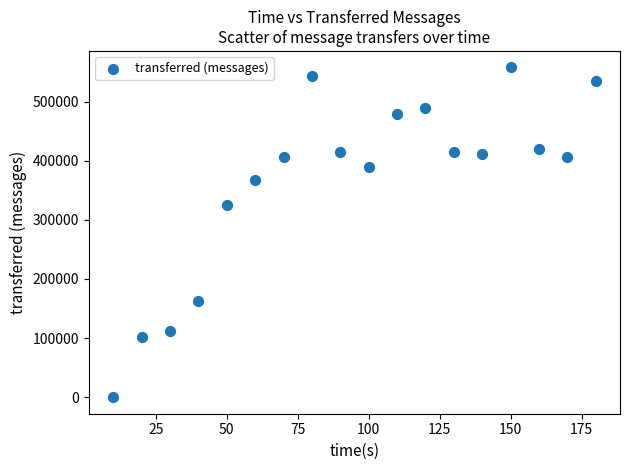

What is the range of X values (max minus min)?

170